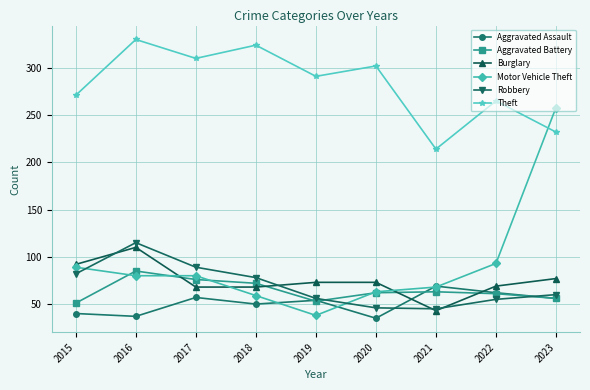

How many distinct data groups are displayed?

6